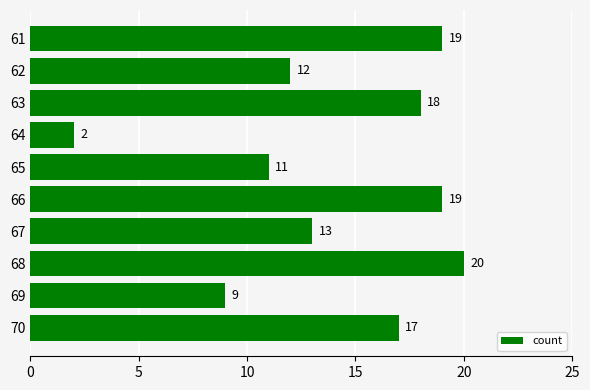

Reading bottom to top, transcribe all the data shown in this chart.

17	9	20	13	19	11	2	18	12	19